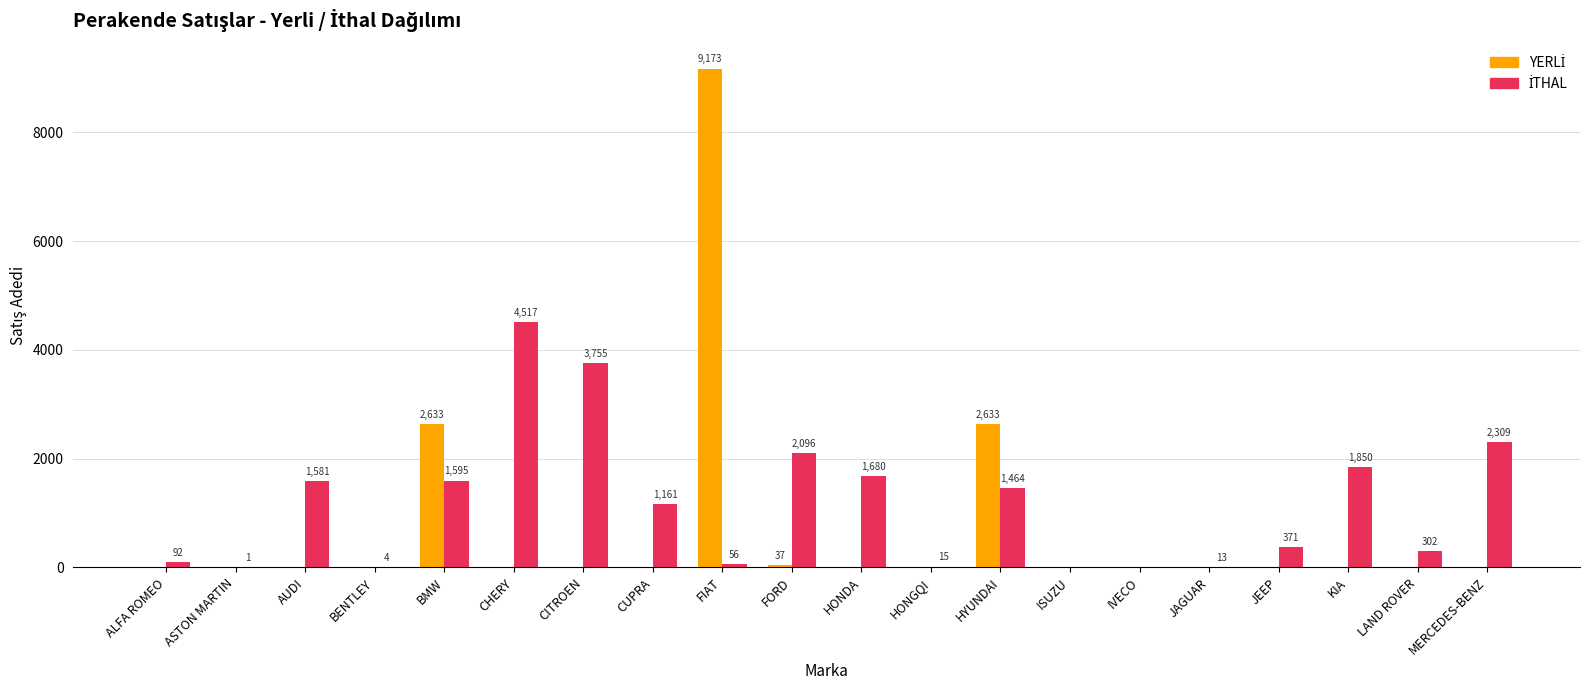

At which category is the sum across all series the highest?

FIAT